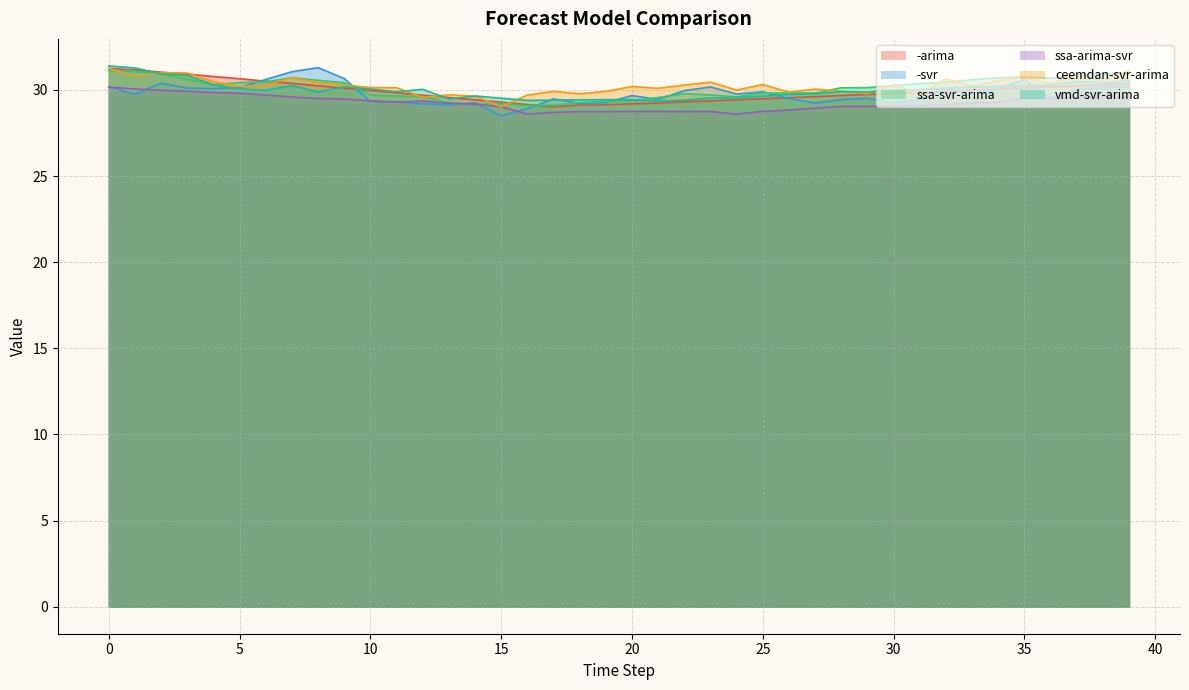

Which series has the largest total across all categories?

ceemdan-svr-arima